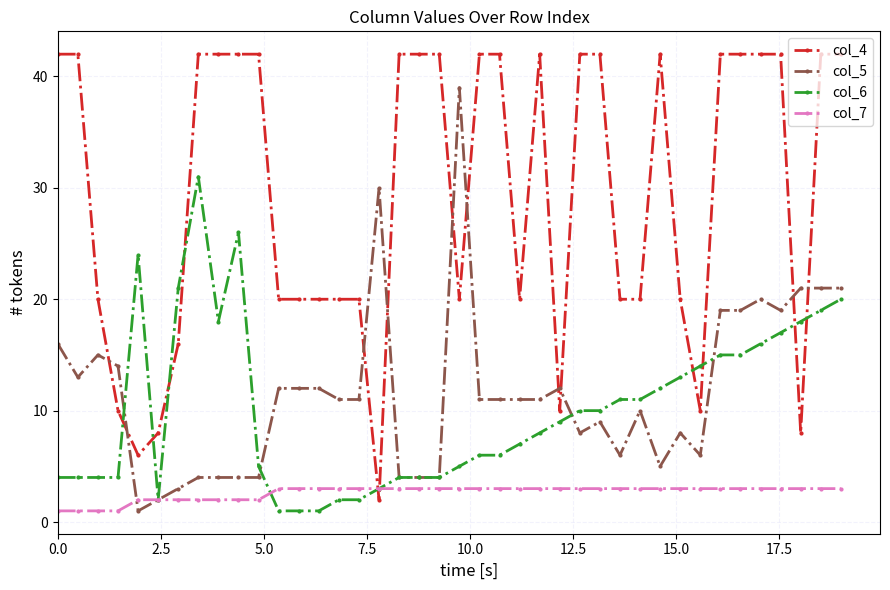

Rank the series by their maximum value, from lowest to highest.

col_7, col_6, col_5, col_4